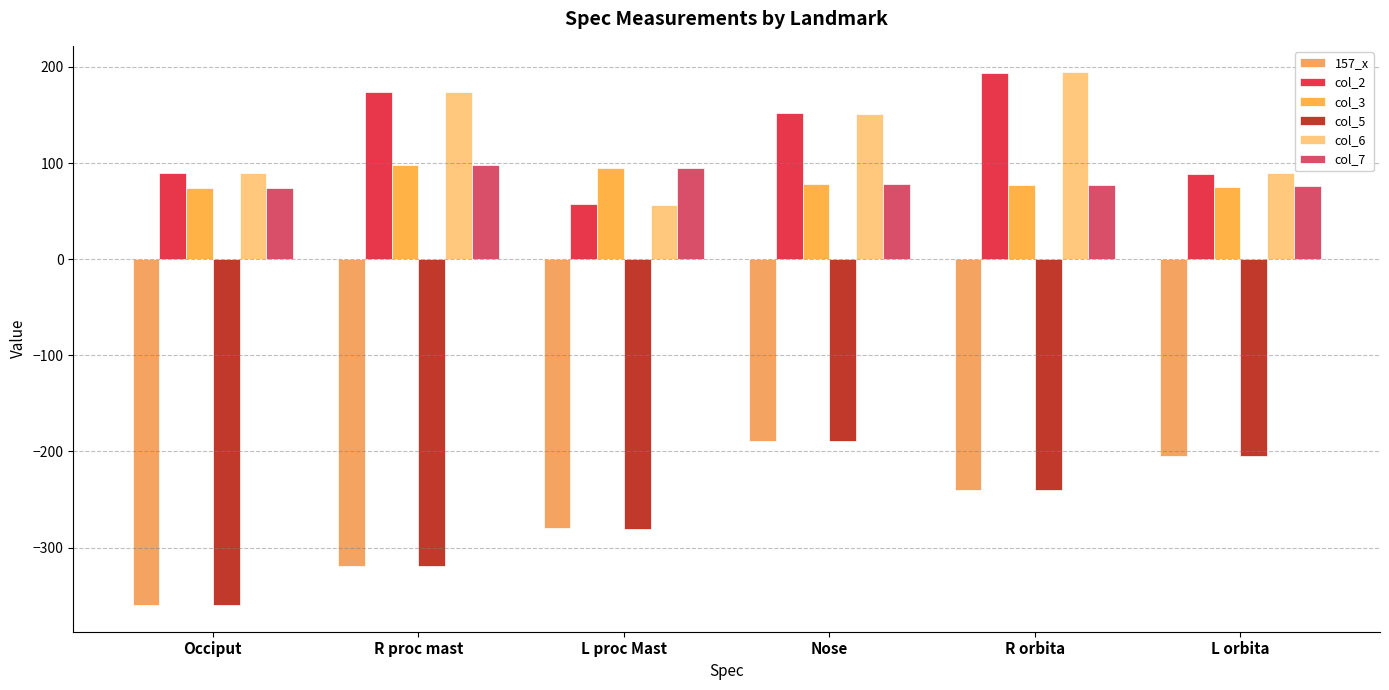

True or false: col_3 has a value of 73.8 at Occiput.

True